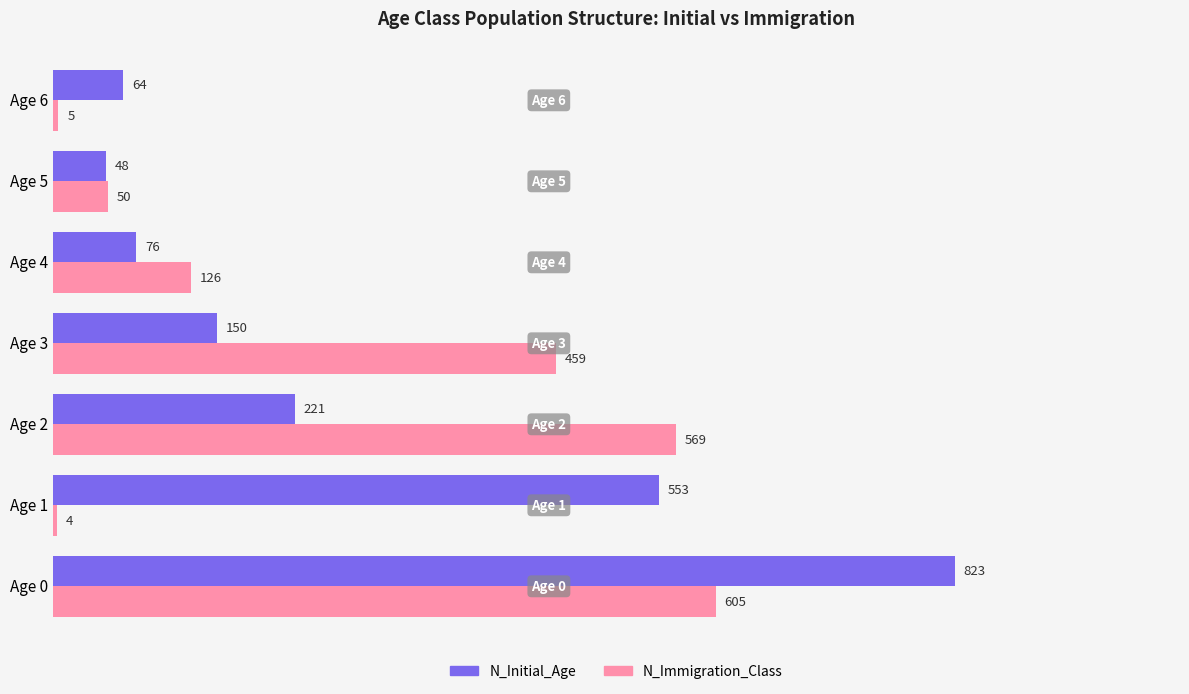

What is the difference between the maximum and second lowest values in the N_Immigration_Class series?

600